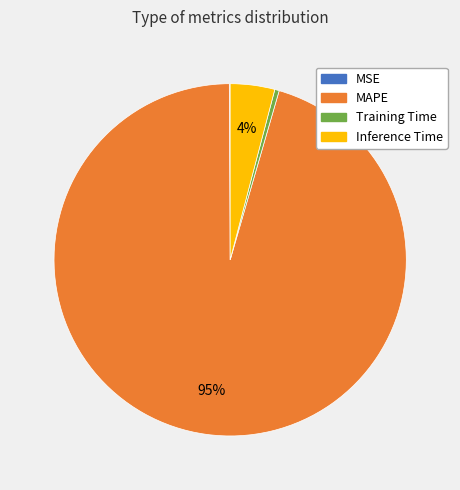

What percentage is the Inference Time slice, to the nearest percent?

4%